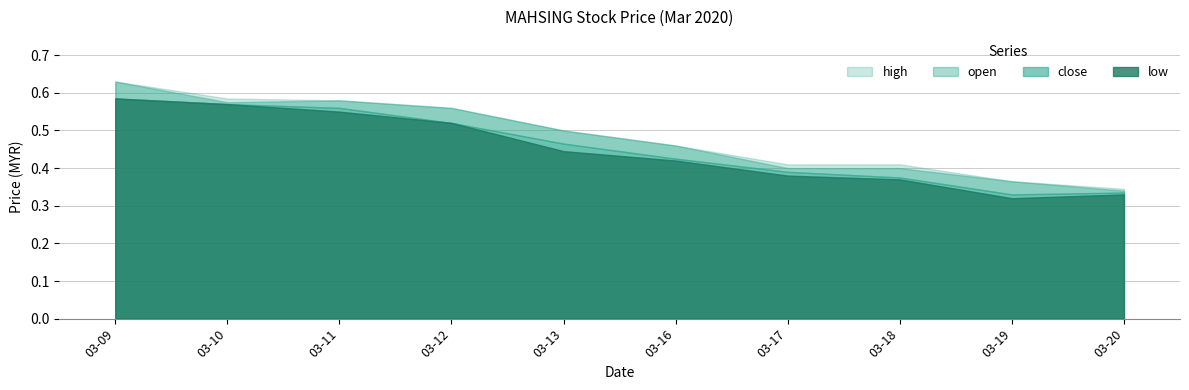

What is the highest value of the open series?

0.6